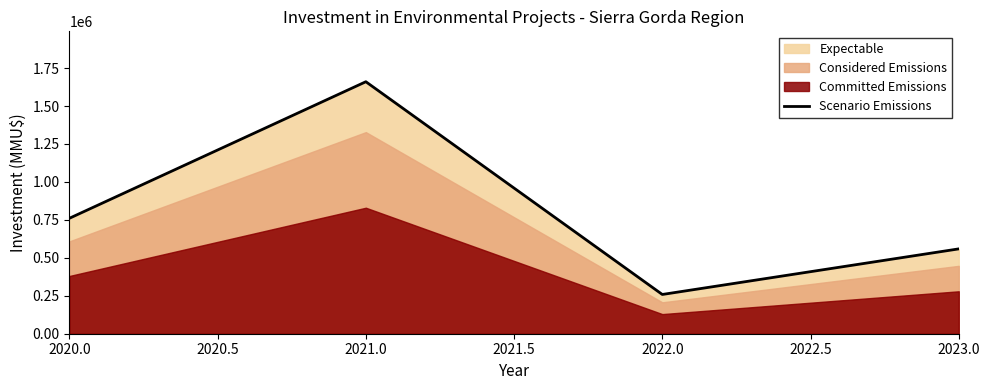

What is the minimum value for Scenario Emissions?

258586